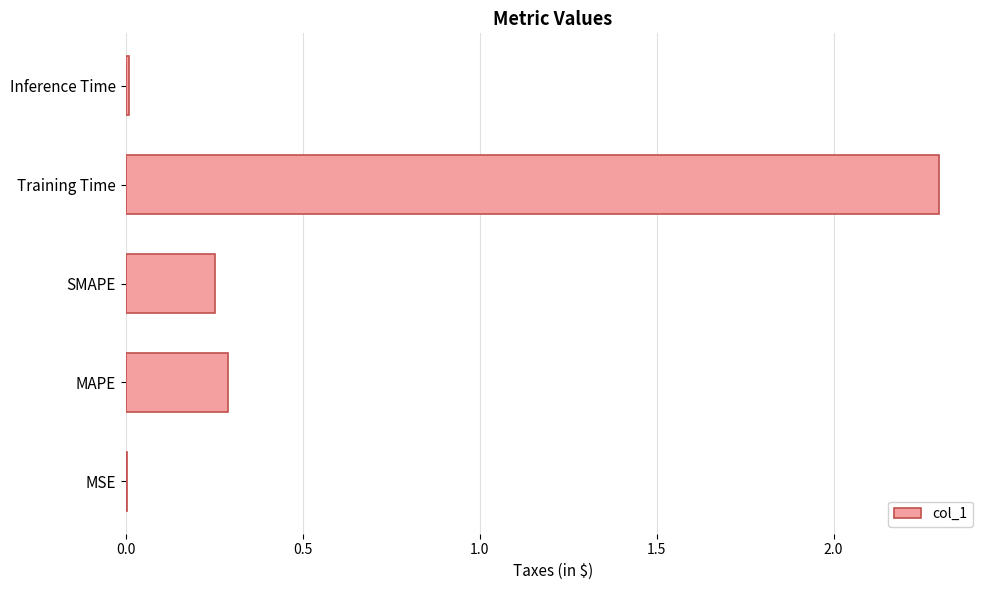

What is the greatest value displayed?

2.3